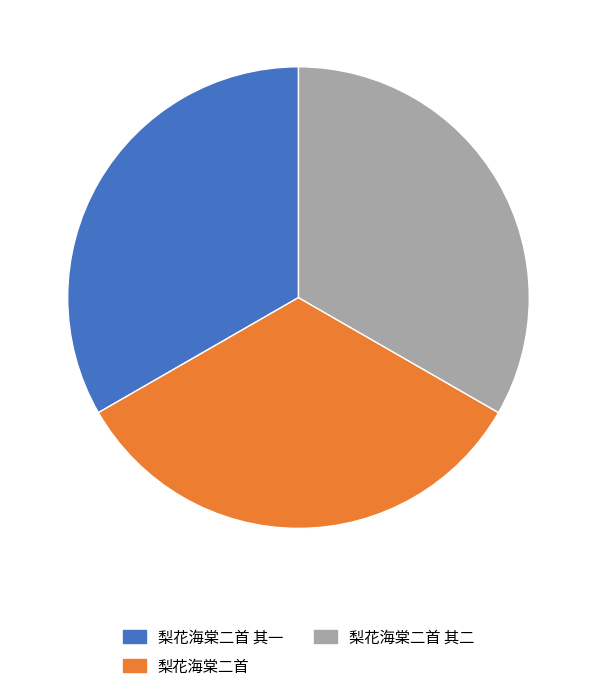

The 梨花海棠二首 其二 slice represents 42% of the pie. True or false?

False